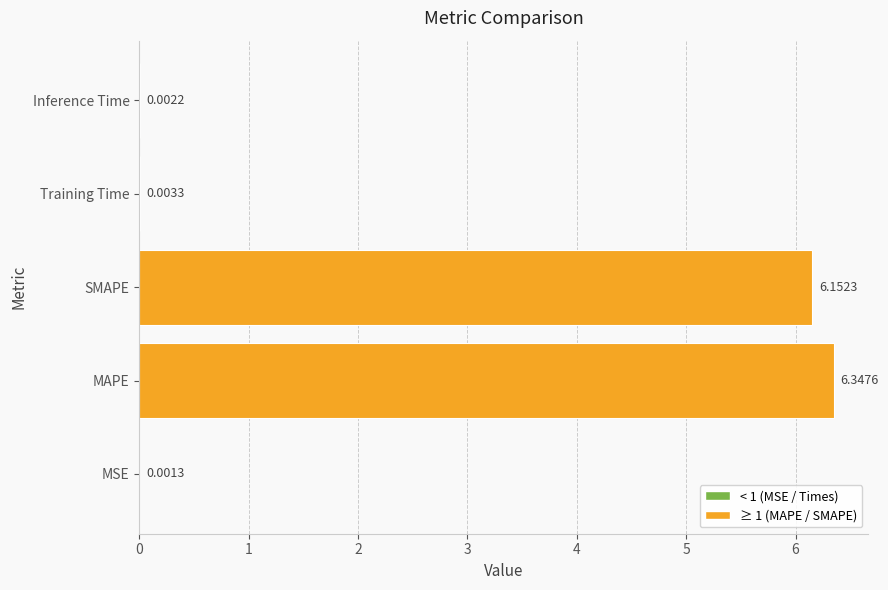

What is the sum of all values?

12.5